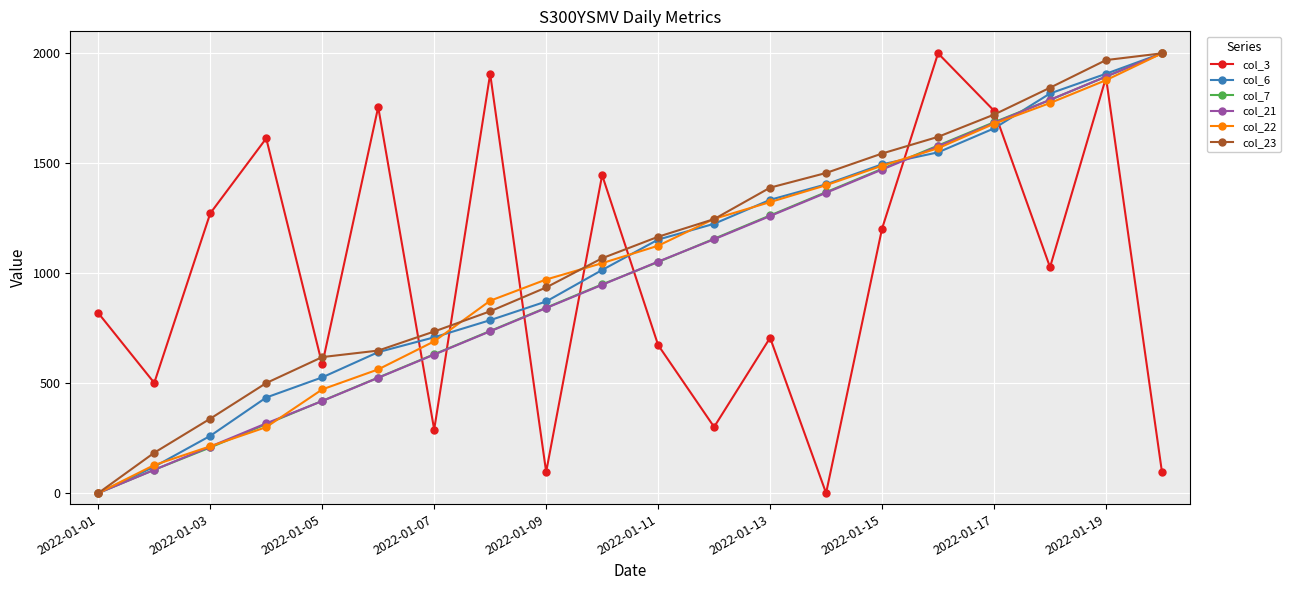

What is the greatest value displayed?

2000.0